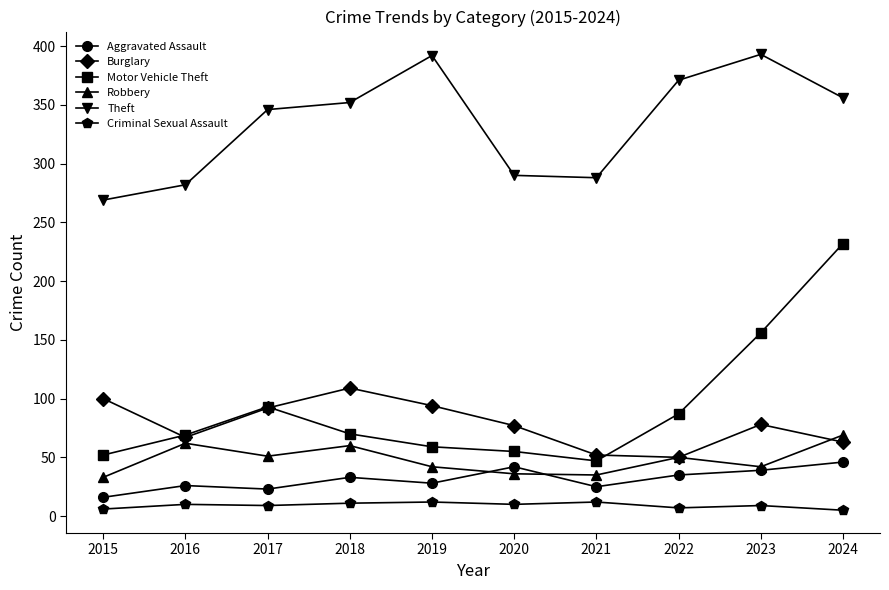

Which series has the widest spread of values?

Motor Vehicle Theft